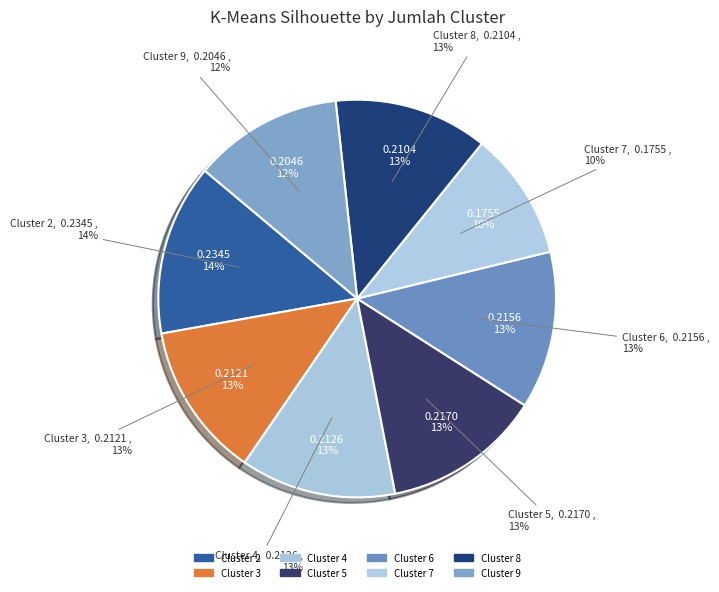

How many segments does this pie chart have?

8